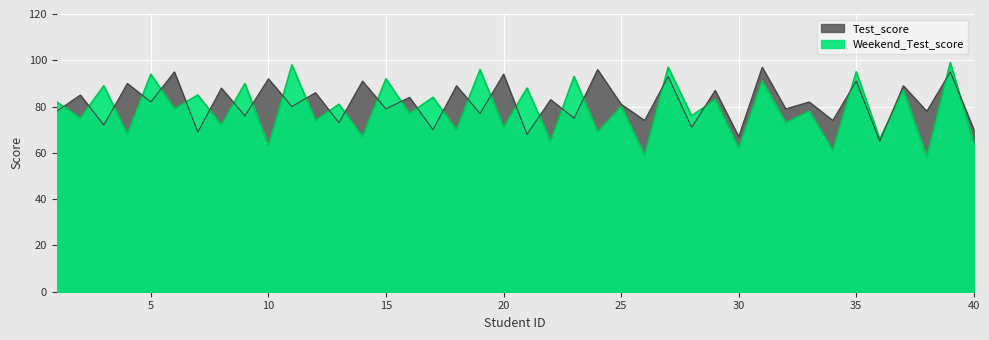

What is the difference between the second highest and second lowest values in the Weekend_Test_score series?

39